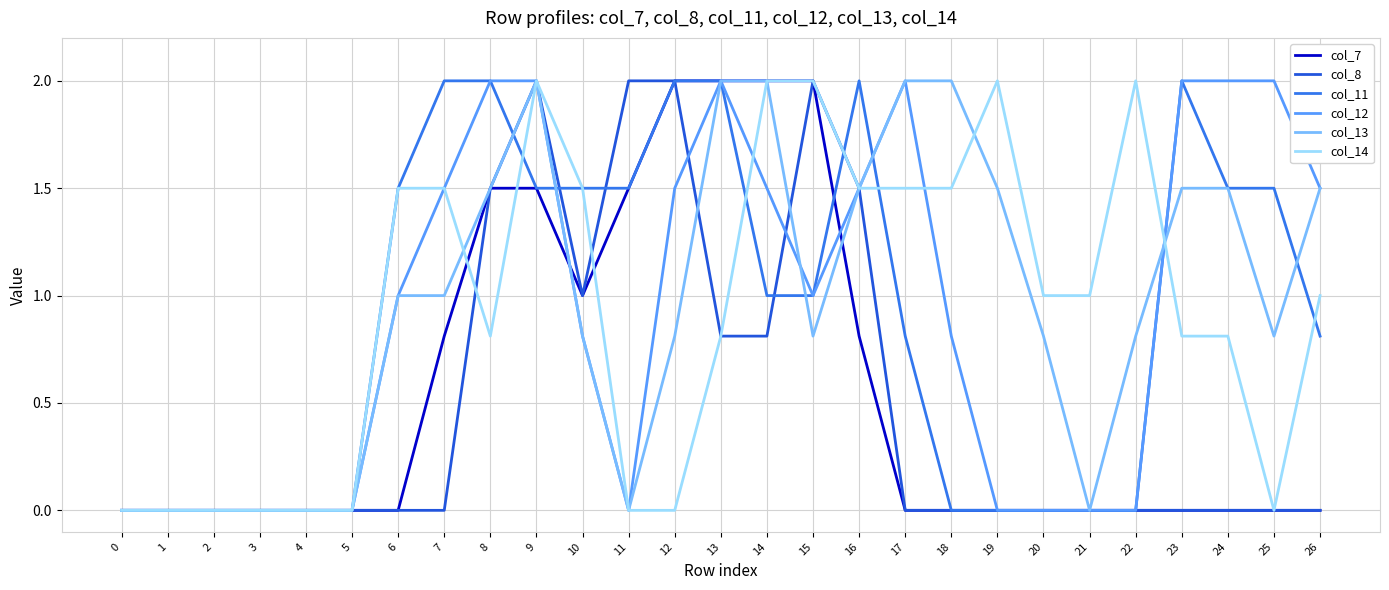

The col_7 series shows 0.4 at 16. True or false?

False